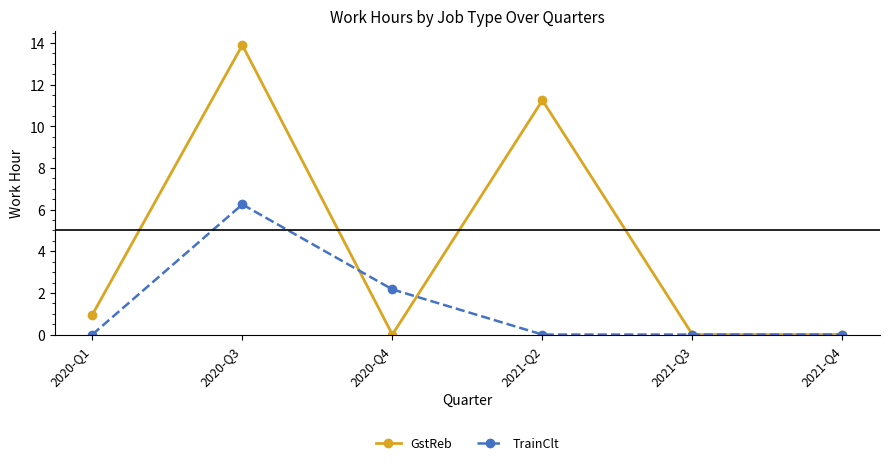

Between 2020-Q1 and 2021-Q2, which series saw the biggest shift?

GstReb